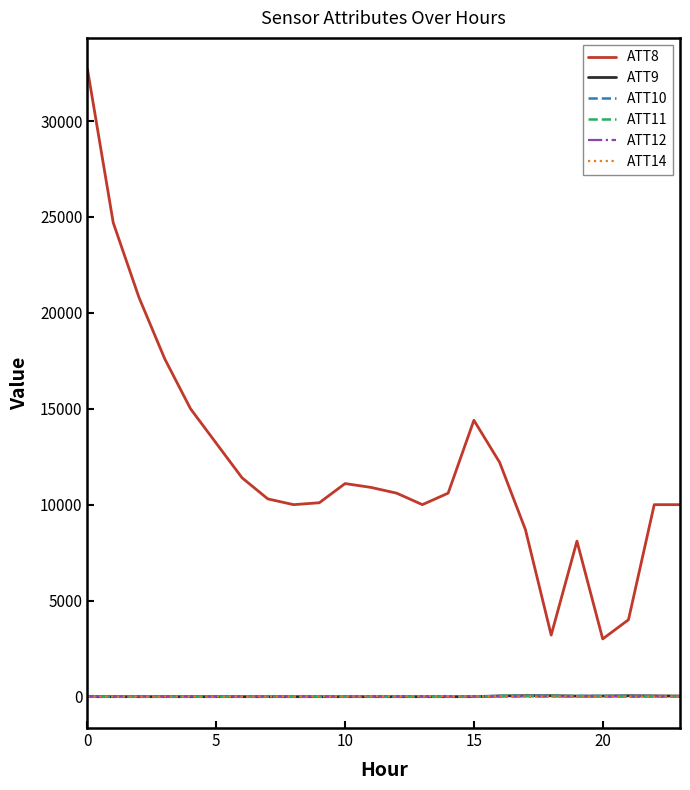

Which series has the largest total across all categories?

ATT8